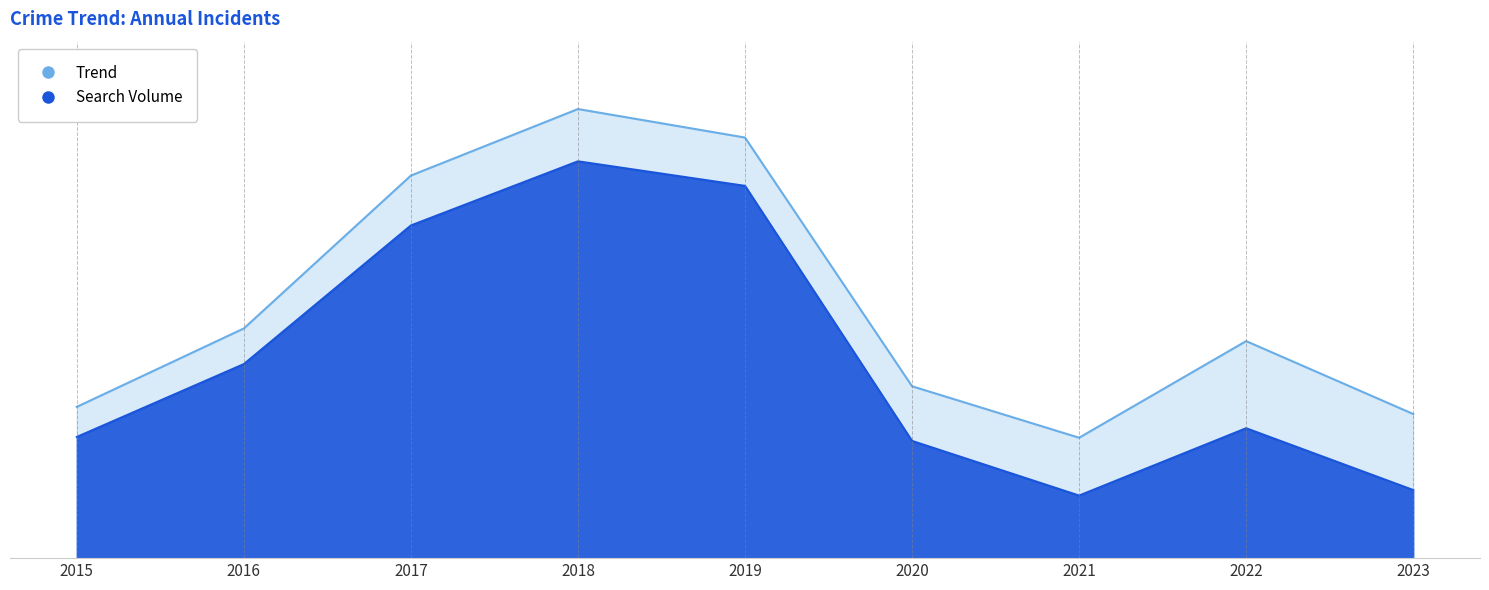

Reading left to right, extract all data points from this chart.

Total: 2015=191	2016=290	2017=483	2018=567	2019=531	2020=217	2021=152	2022=274	2023=182
Theft: 2015=153	2016=245	2017=420	2018=501	2019=470	2020=148	2021=79	2022=164	2023=86